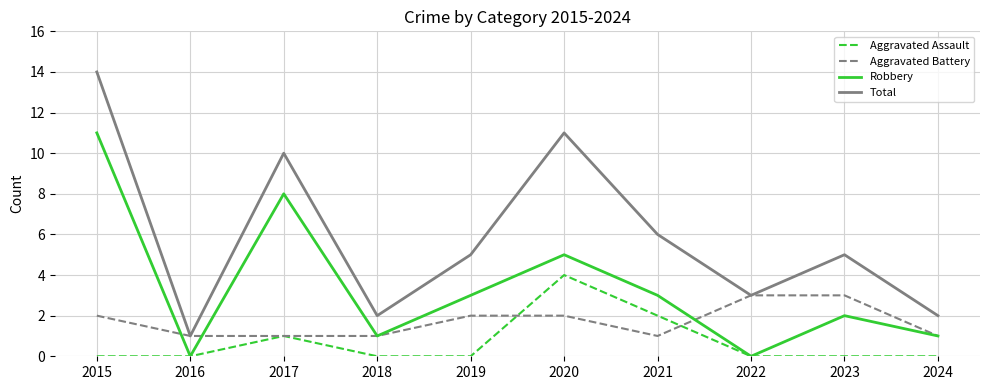

Which series has the largest total across all categories?

Total